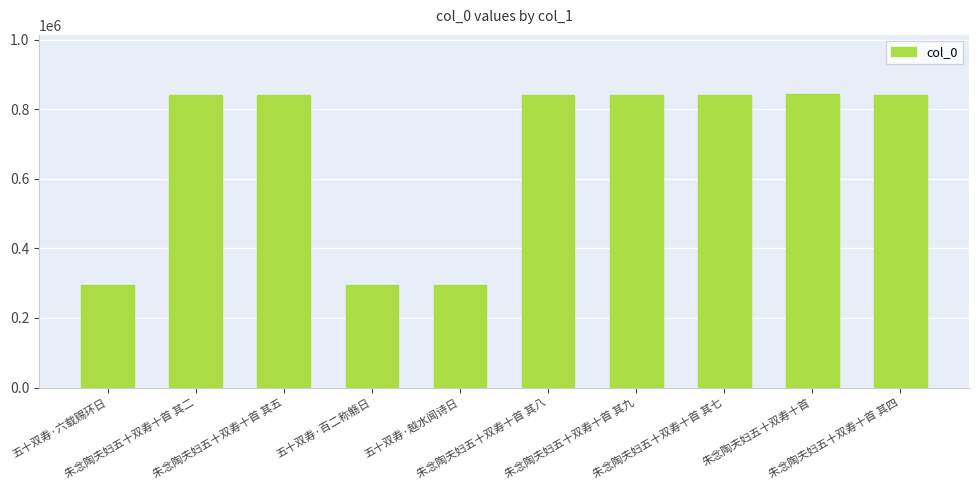

Does the chart contain any negative values?

No